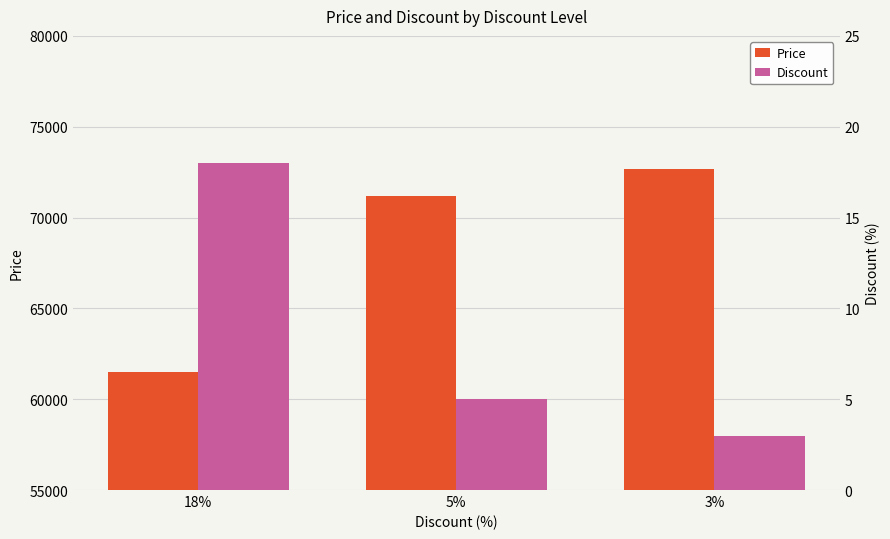

How many Discount values are between 3 and 18?

3